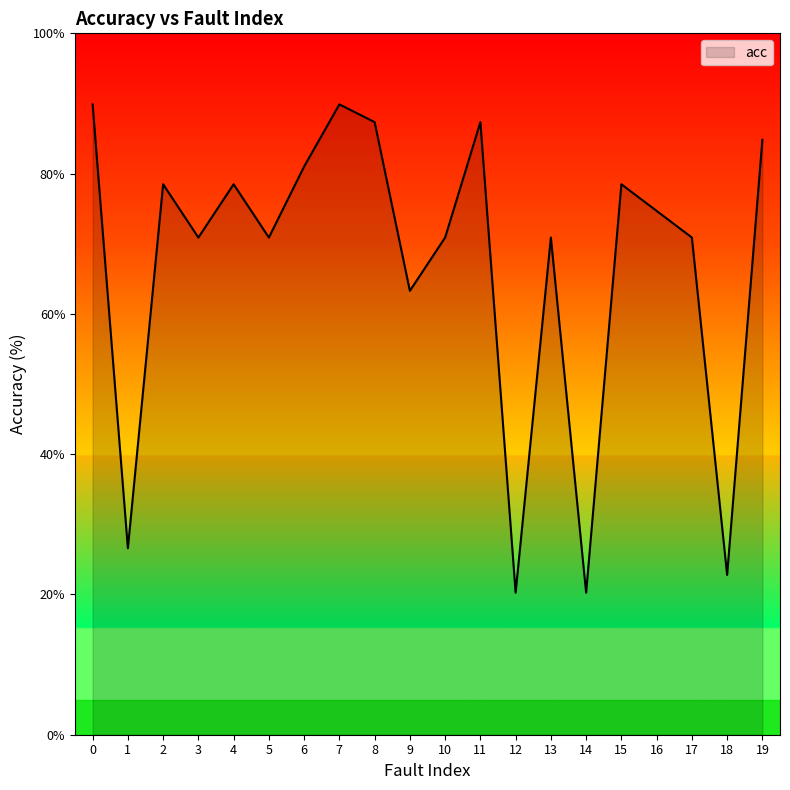

What is the ratio of the value at 17 to the value at 2?

0.9